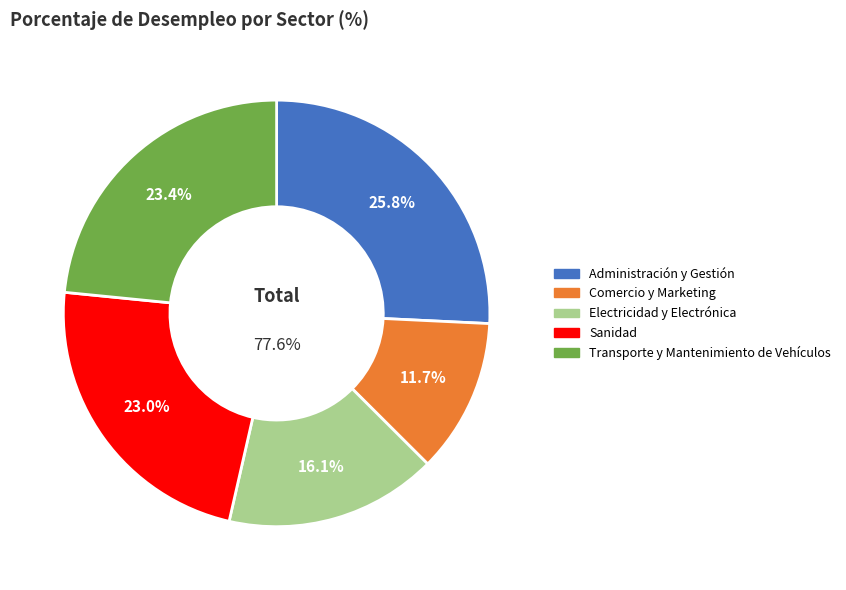

Does any single category account for the majority?

No